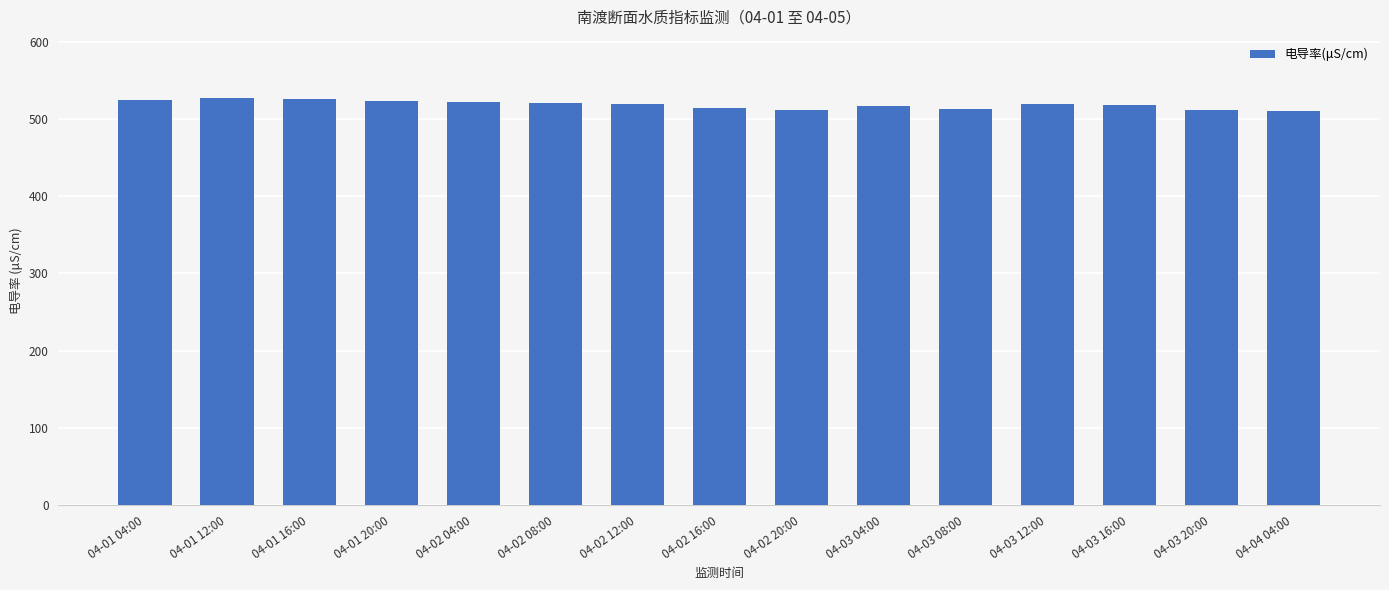

What is the value of the 2nd bar from the left?

527.2